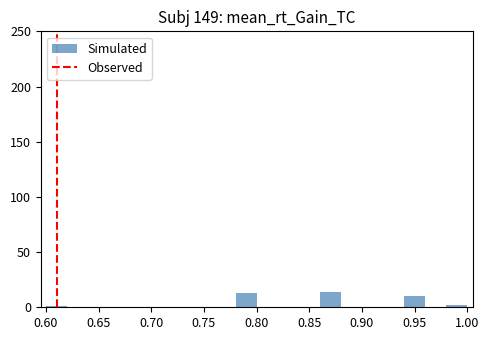

What is the height of the bar covering 0.94 to 0.96 on the x-axis? The values are not printed on the chart, so give them approximately, as read against the axis.

10